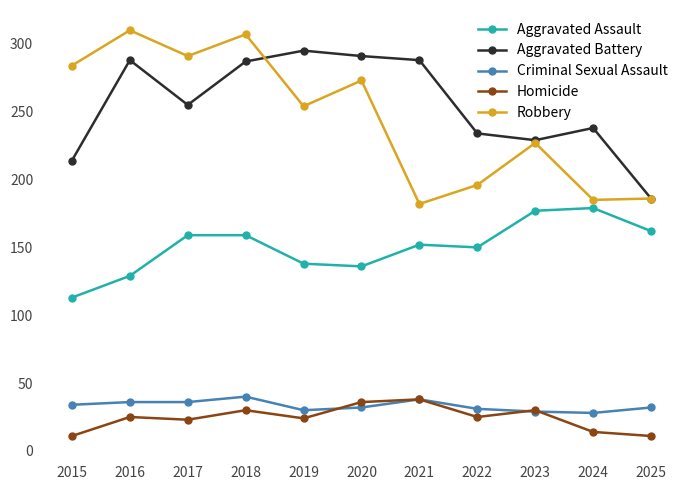

What is the total value across all series at 2019?

741